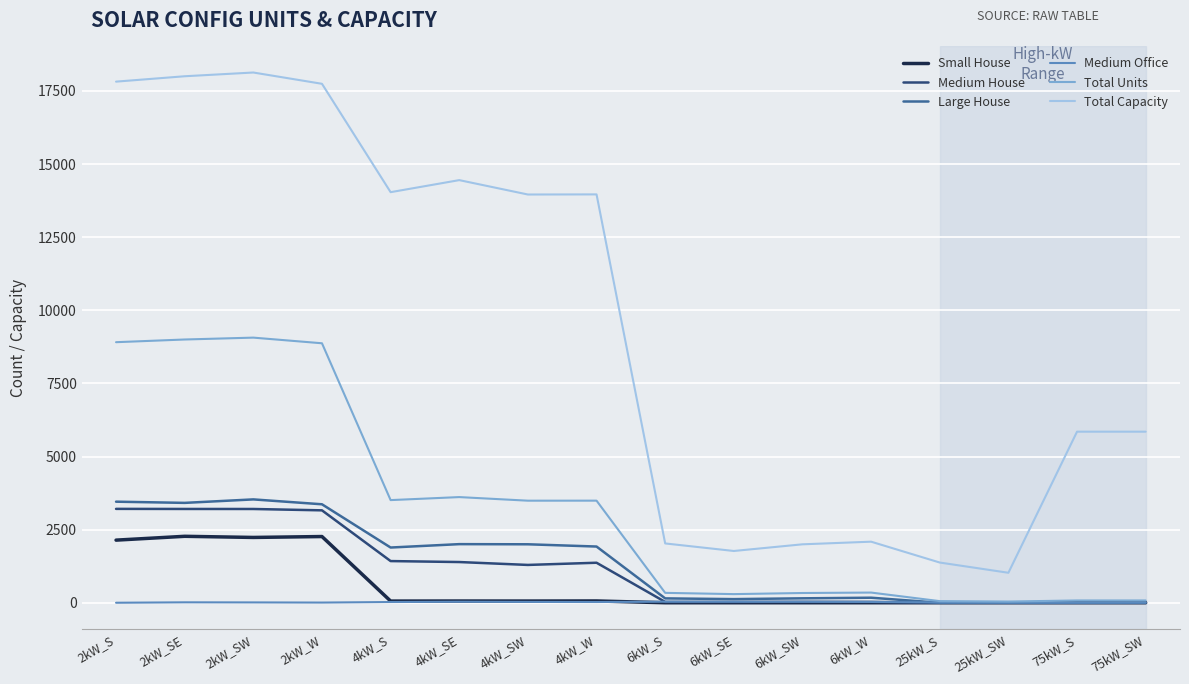

Is the value of Medium House at 2kW_SW greater than the value of Total Units at 25kW_SW?

Yes